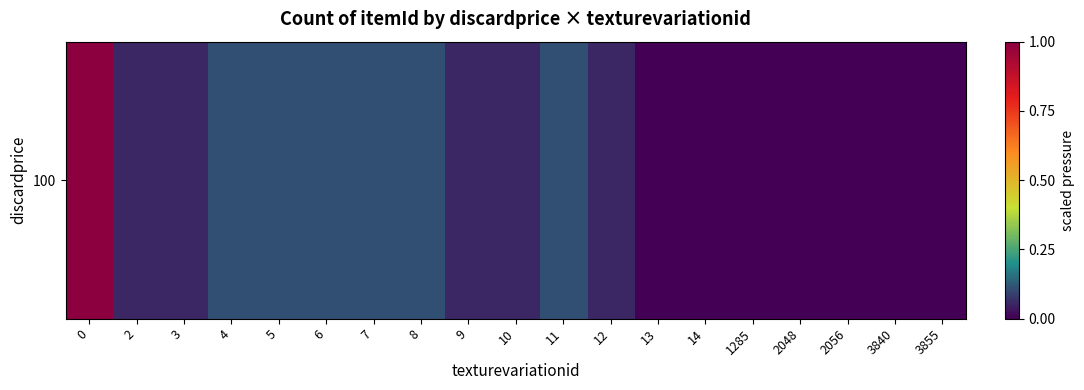

What is the difference between the values at 2056 and 5?

2